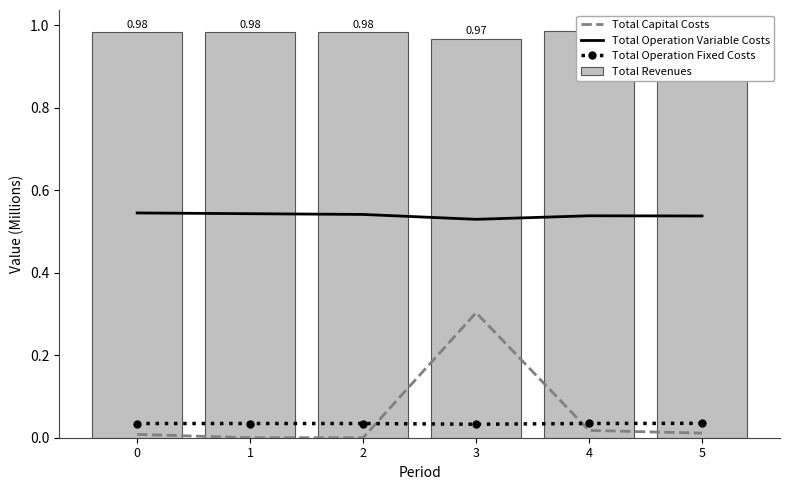

Which series has the widest spread of values?

Total Capital Costs